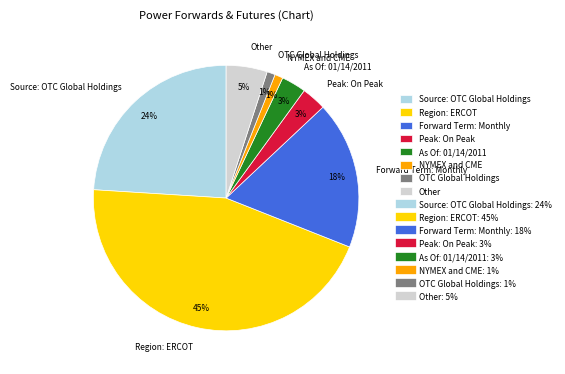

To the nearest percent, what is the difference between the NYMEX and CME and Source: OTC Global Holdings slice percentages?

23%